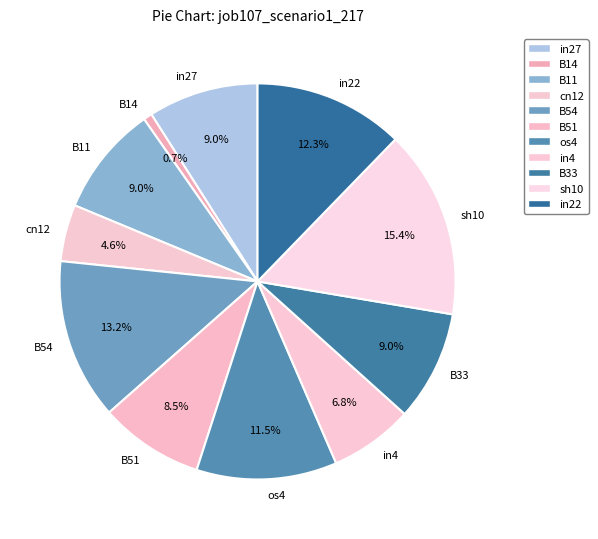

To the nearest percent, what is the difference between the largest and smallest slice percentages?

15%